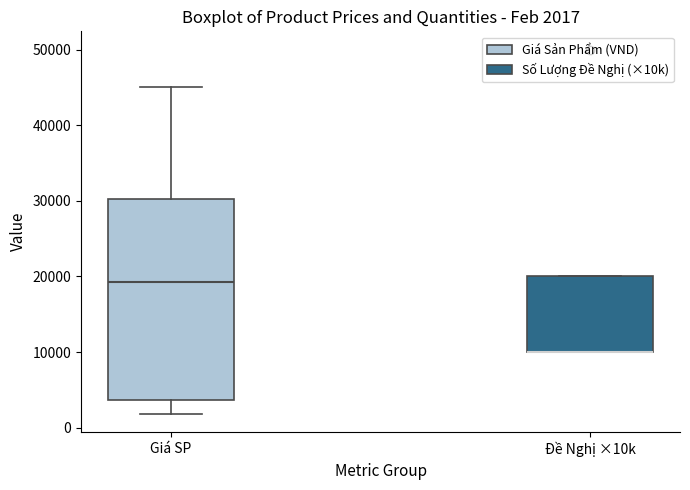

Comparing the boxes themselves (not the whiskers), which one is the tallest?

Giá SP